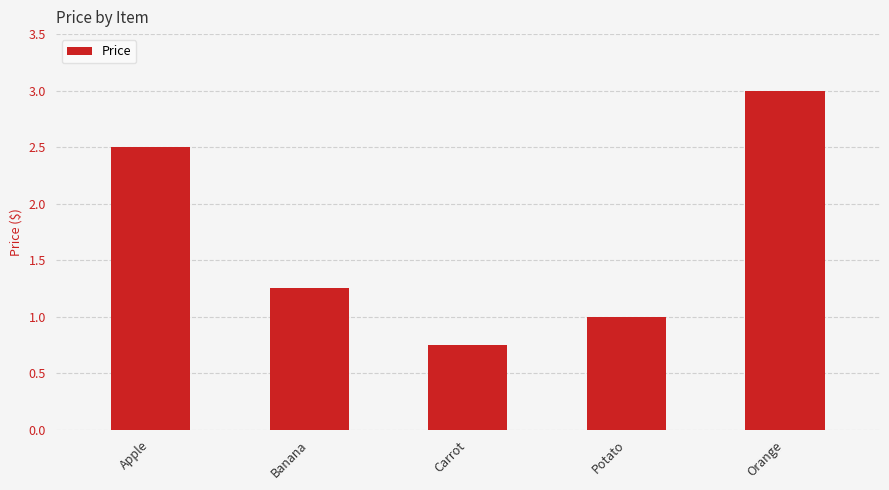

How many bars are there in total?

5